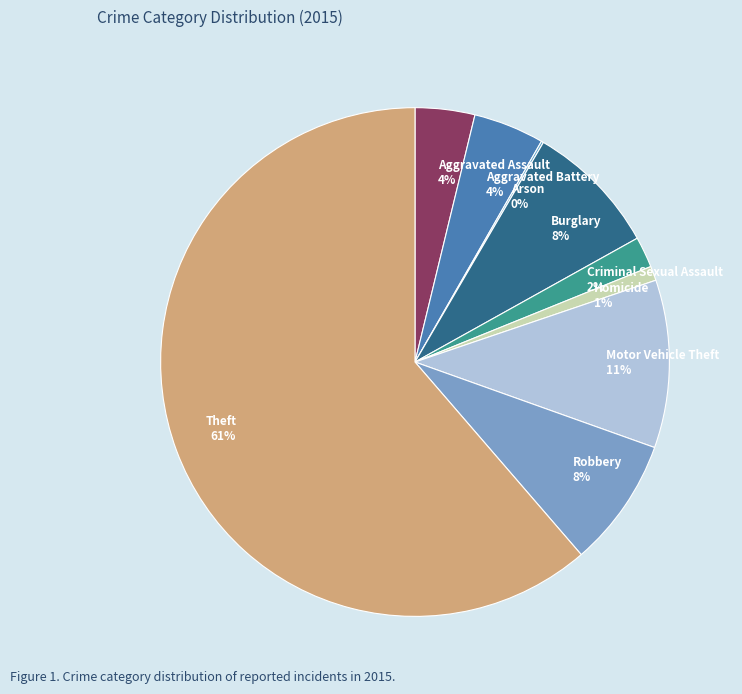

Which has a higher value, Homicide 1% or Burglary 8%?

Burglary 8%